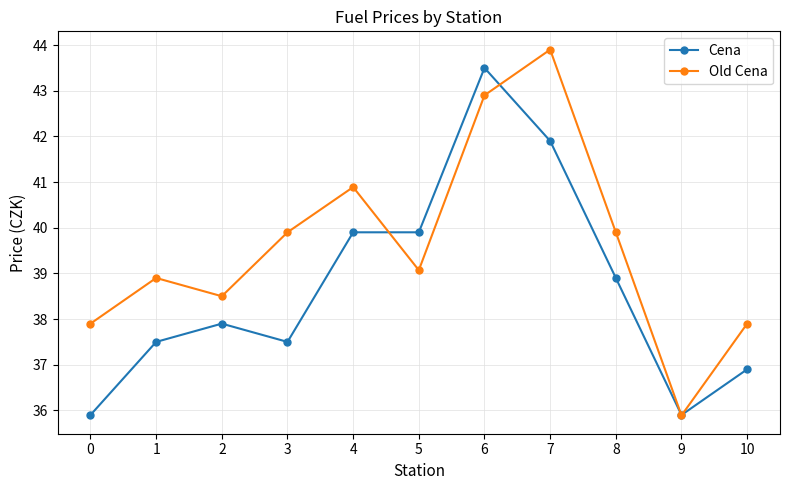

What is the approximate value of Old Cena at 5?

39.1